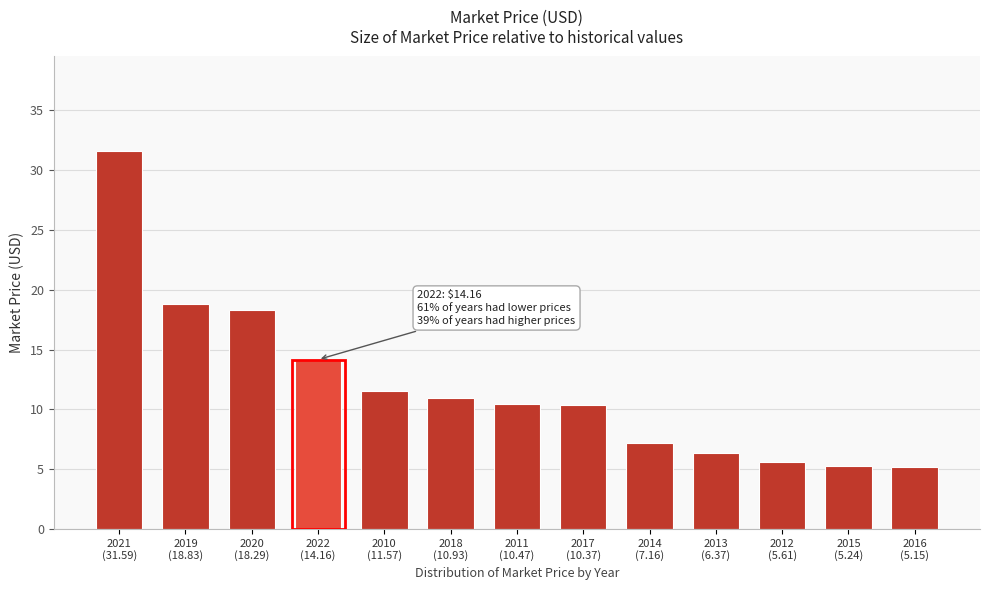

What is the value of the 1st bar from the left?

31.6